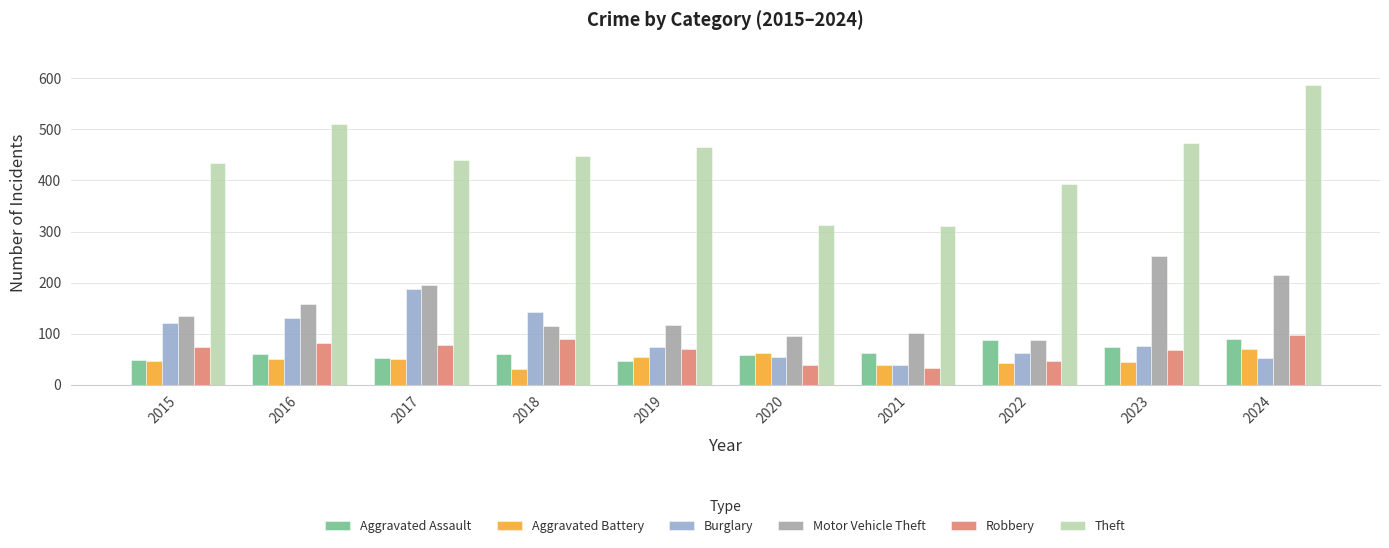

What is the average value of the Aggravated Battery series?

49